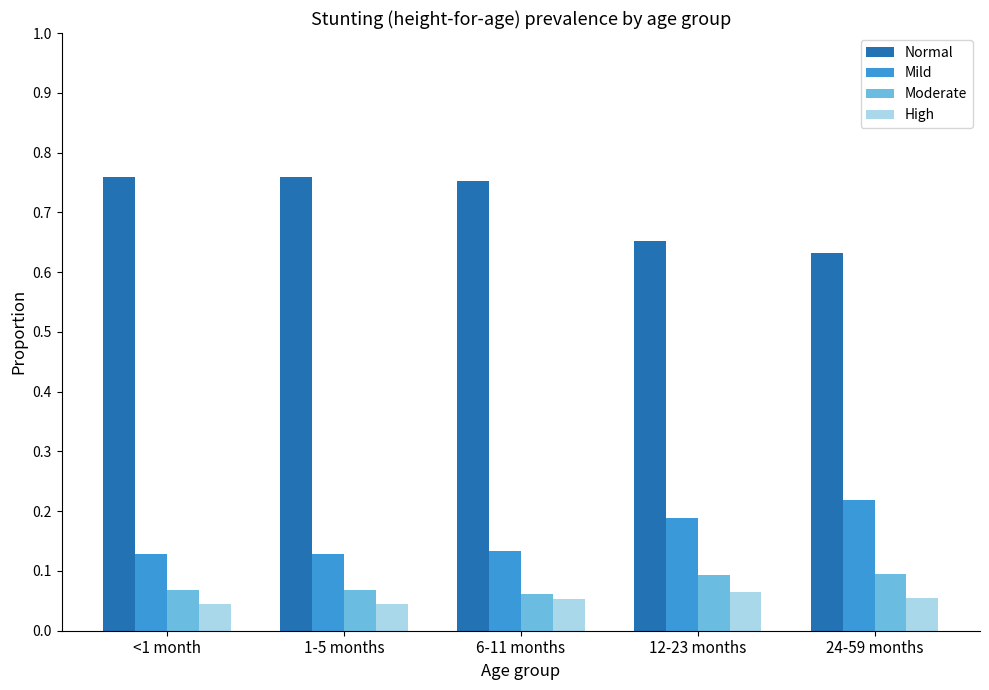

Count the Normal values in the range 0 to 1.

5